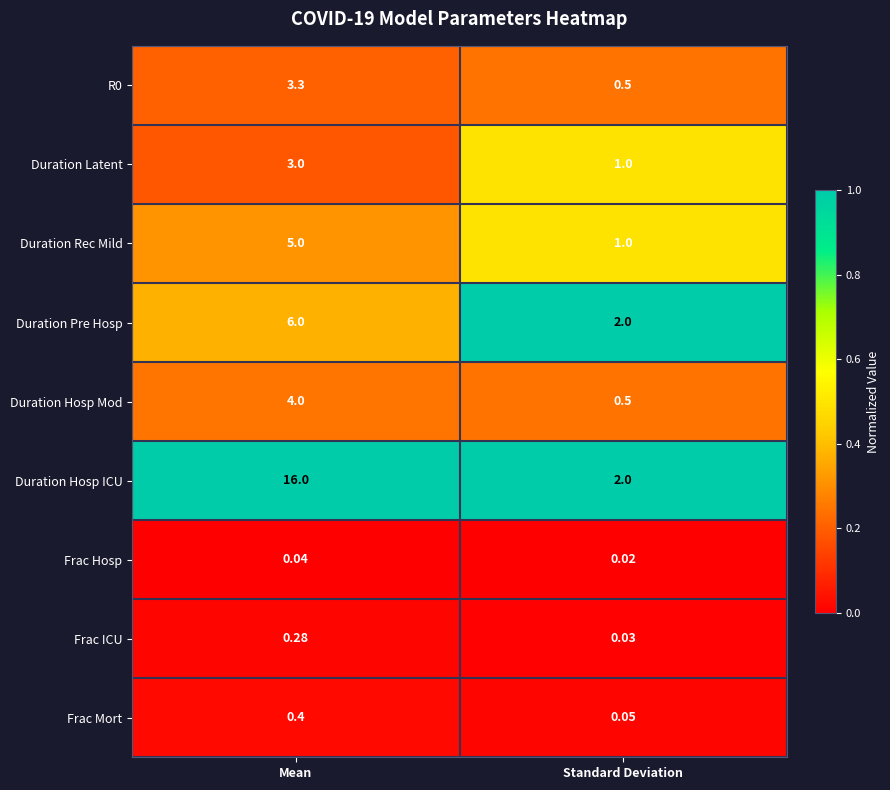

Count the number of categories in the chart.

2